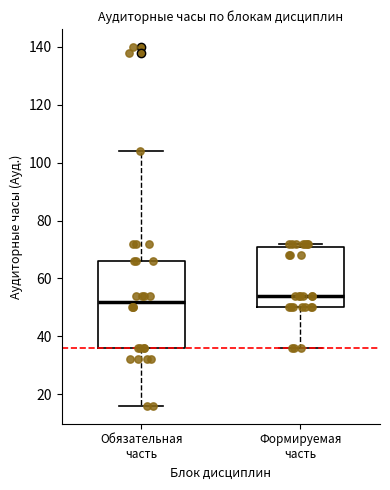

Where does the lower whisker of the box for Обязательная часть end on the y-axis? The values are not printed on the chart, so give them approximately, as read against the axis.

16